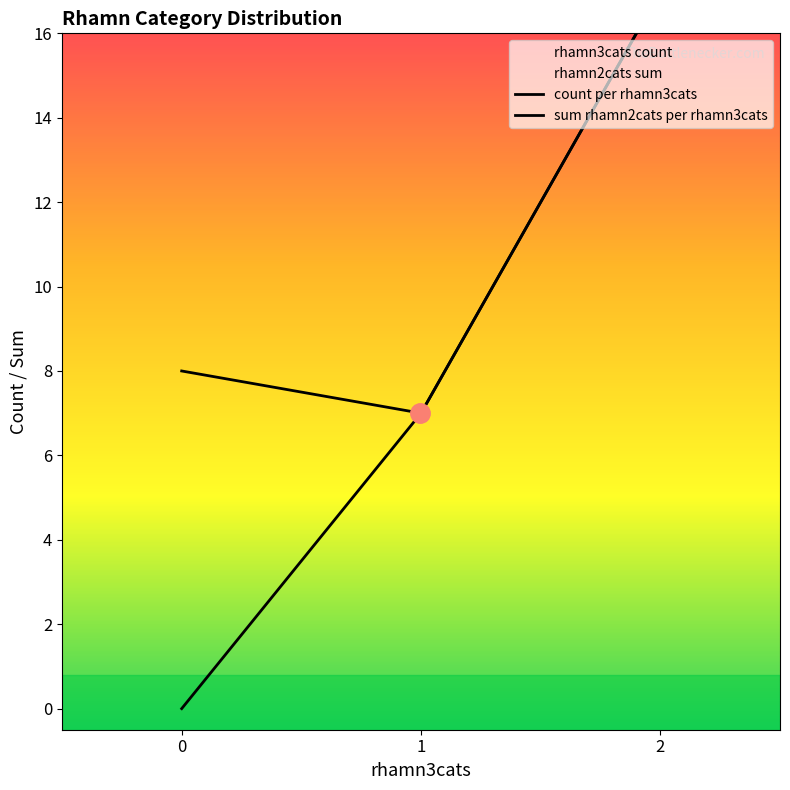

What is the difference between the maximum and minimum values?

9